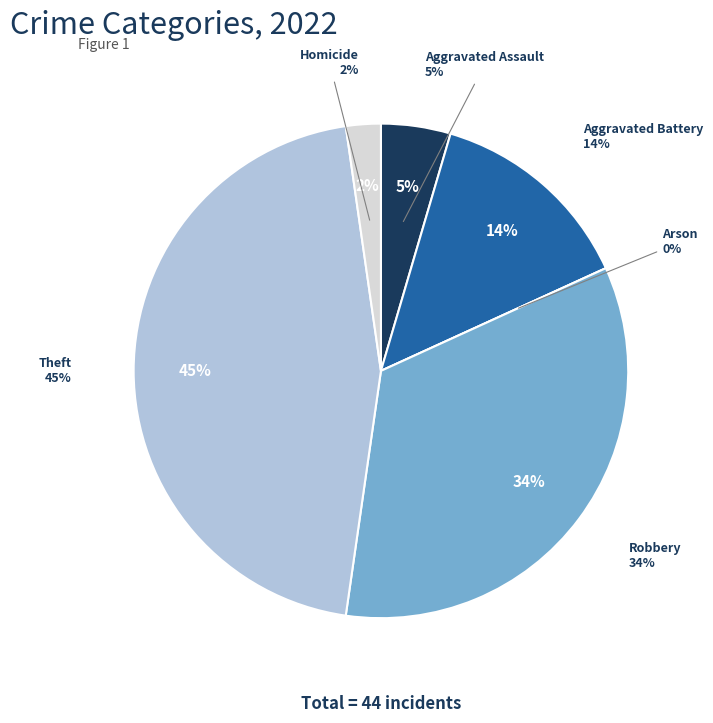

Is the sum of Aggravated Battery and Theft greater than half?

Yes